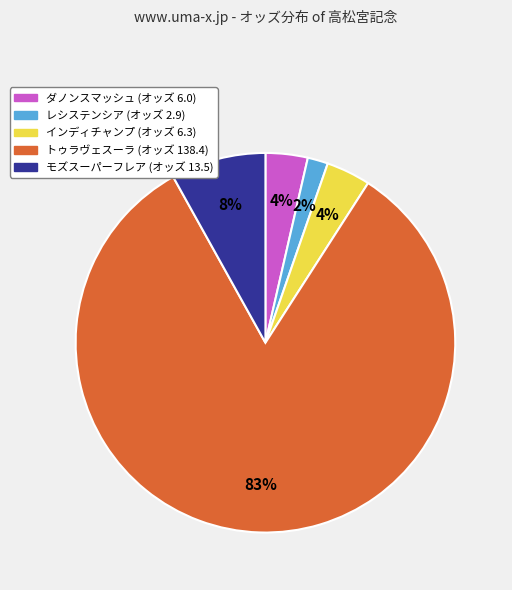

Approximately how many times larger is the value at インディチャンプ compared to モズスーパーフレア?

0.5